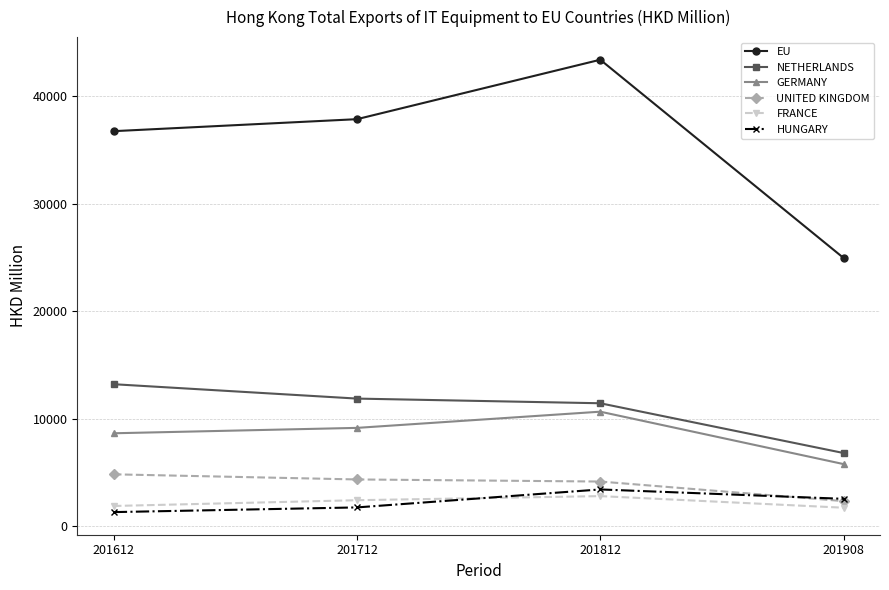

Is the value of UNITED KINGDOM at 201612 greater than the value of EU at 201812?

No